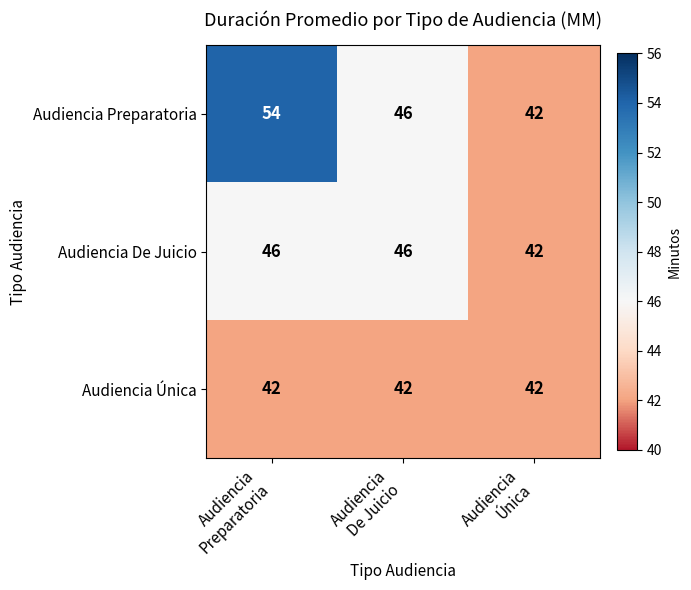

Reading left to right, extract all data points from this chart.

Audiencia Preparatoria: 54	46	42
Audiencia De Juicio: 46	46	42
Audiencia Única: 42	42	42